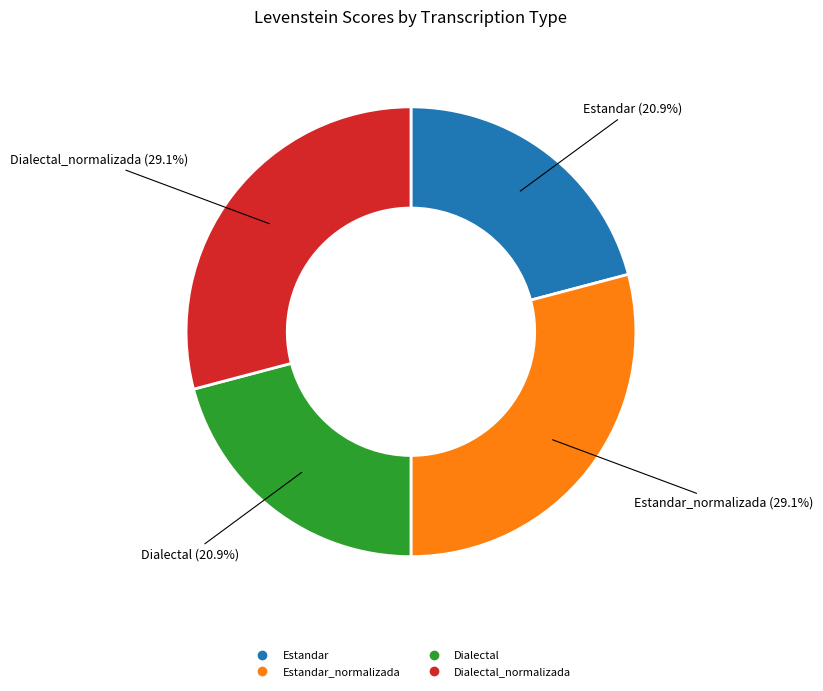

Is there any slice that represents more than half of the pie?

No